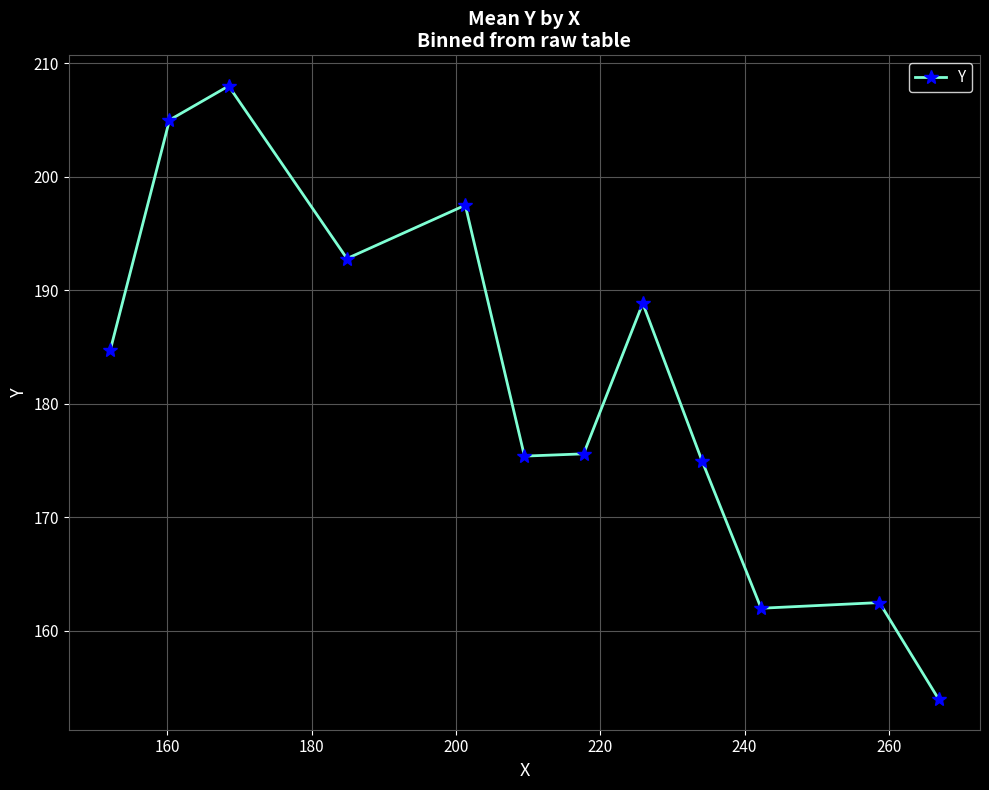

What is the sum of all values?

2181.4